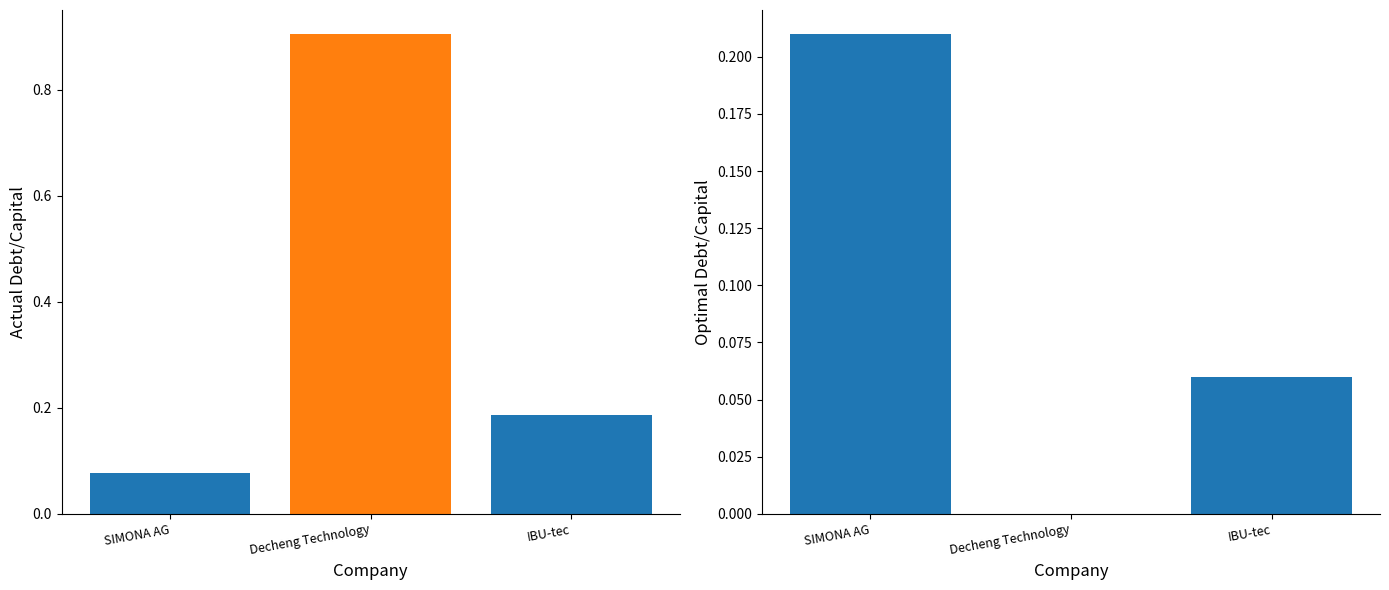

True or false: actual_debt_capital has a value of 0.1 at SIMONA AG.

True